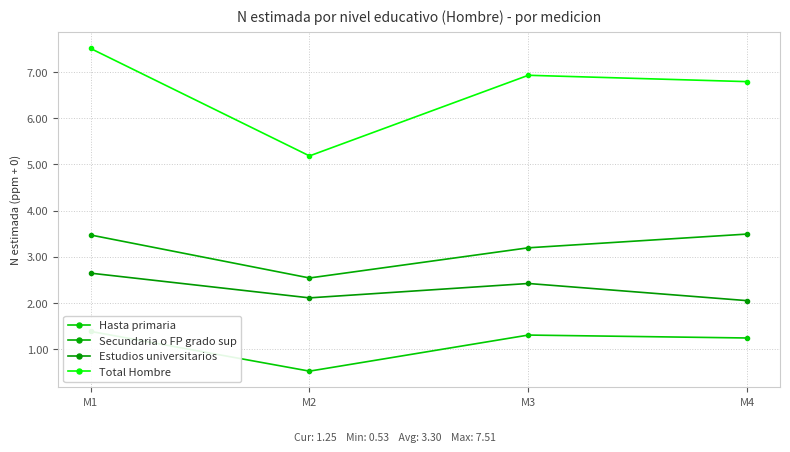

Is it true that Total Hombre equals 750920 at M1?

True